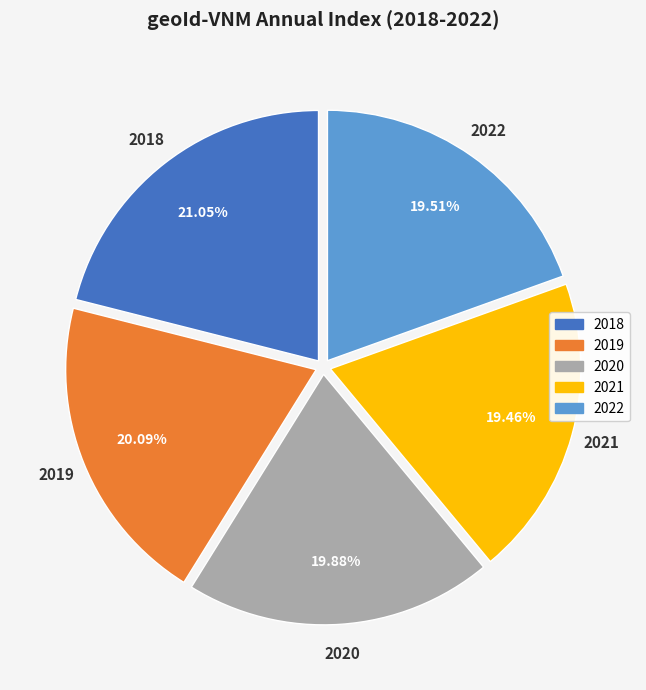

To the nearest percent, what is the difference between the largest and smallest slice percentages?

2%